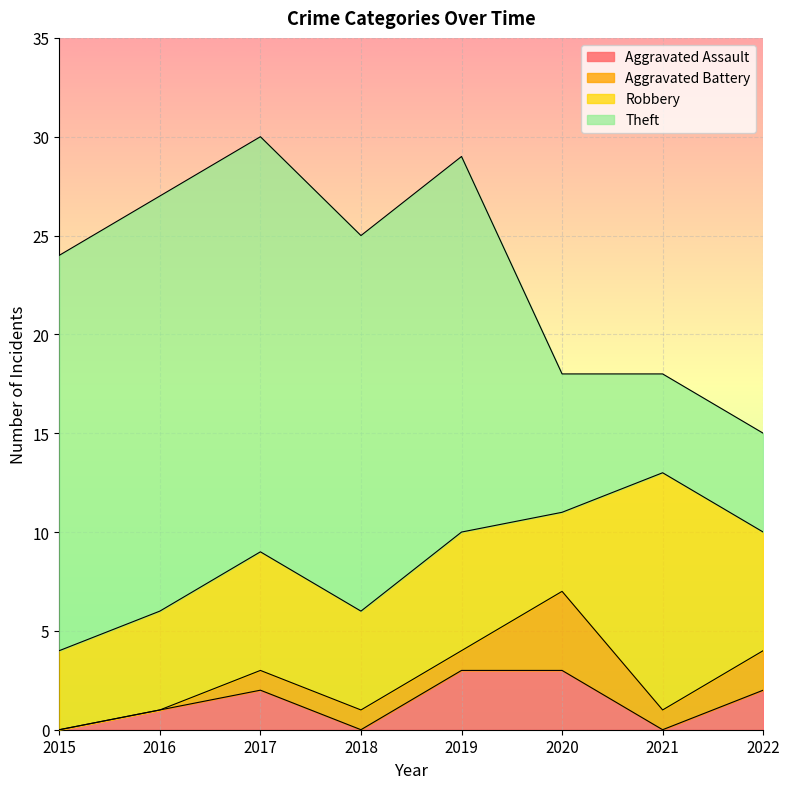

The Aggravated Battery series shows 1 at 2018. True or false?

True